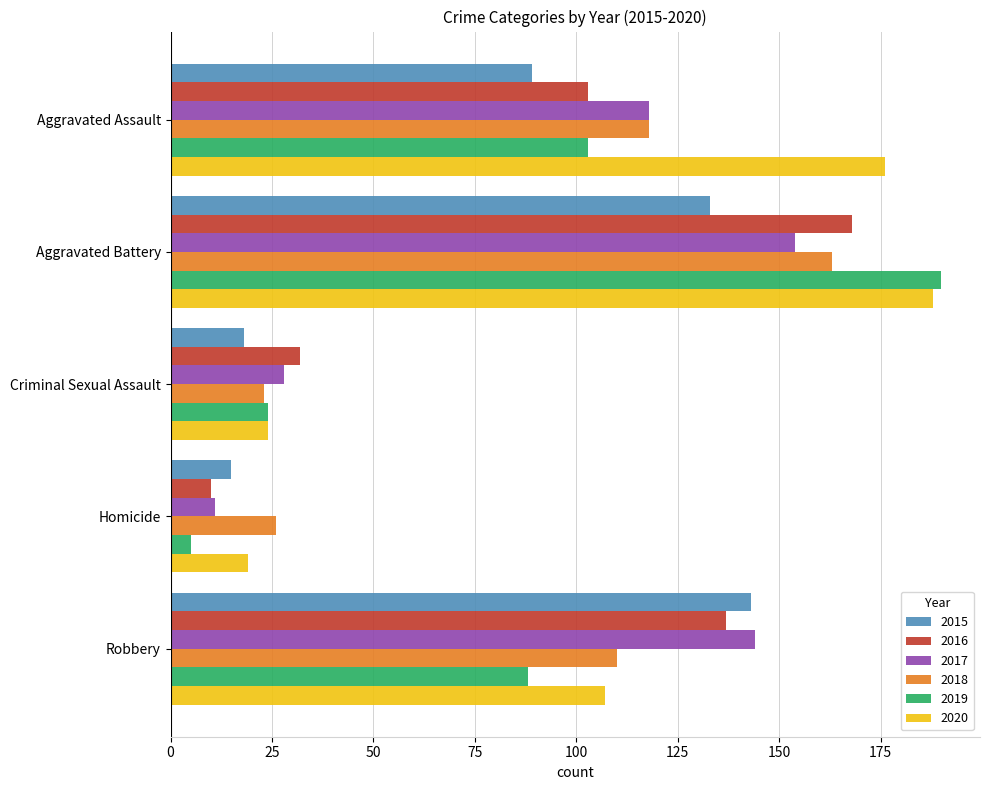

How many data points does each series have?

5